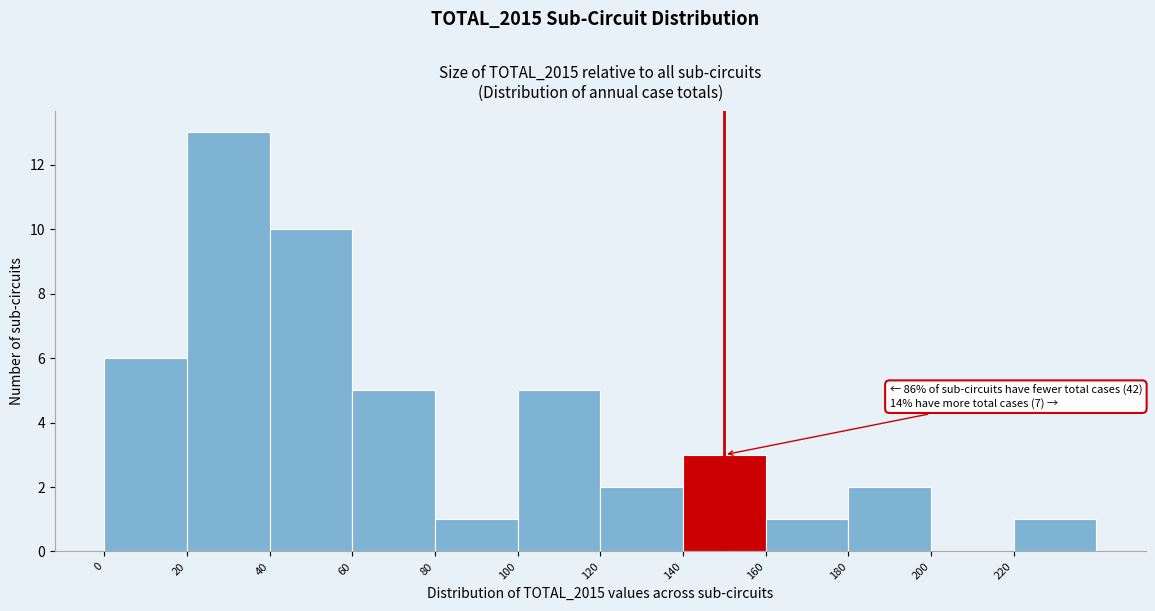

Which range on the x-axis has the tallest bar?

20 to 40